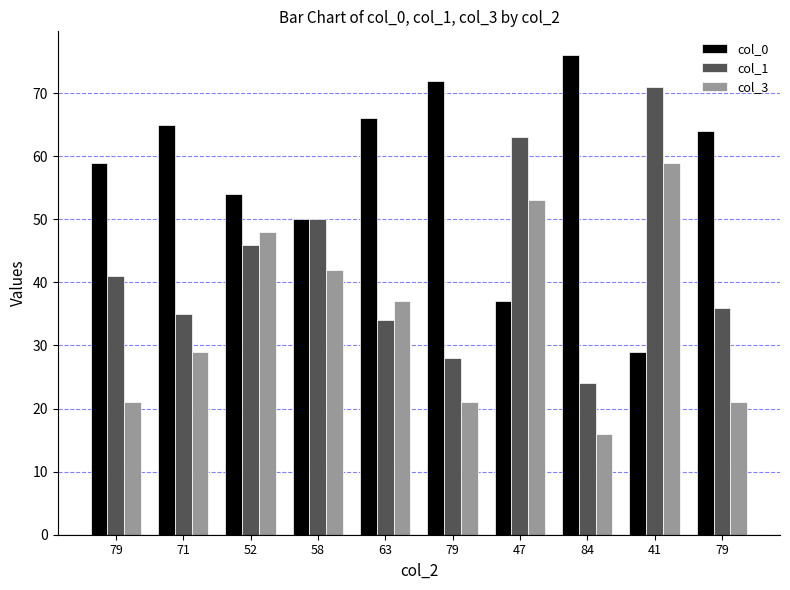

What are all the series names shown in the legend?

col_0, col_1, col_3